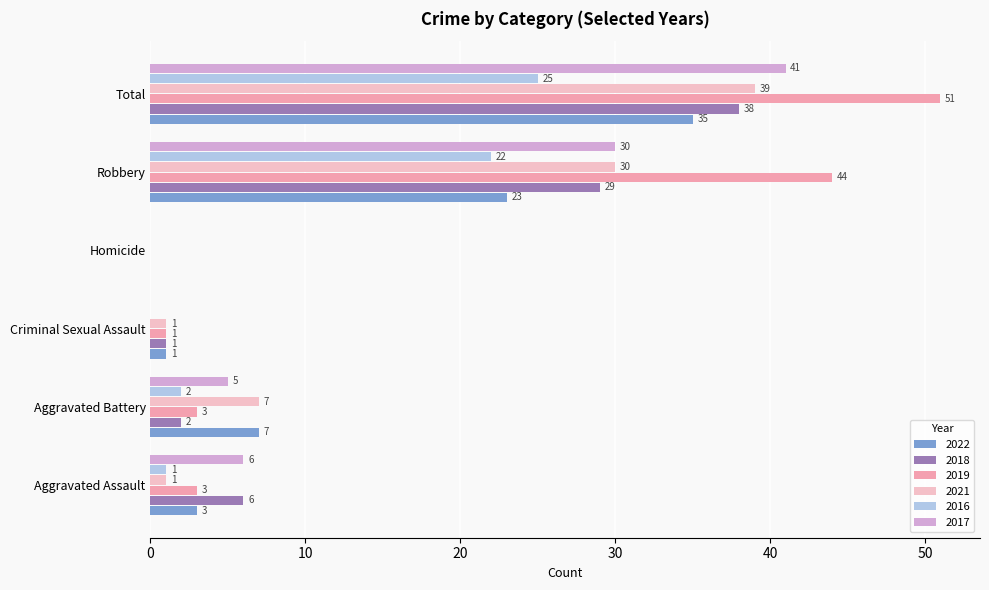

At which category does the chart reach its peak across all series?

Total